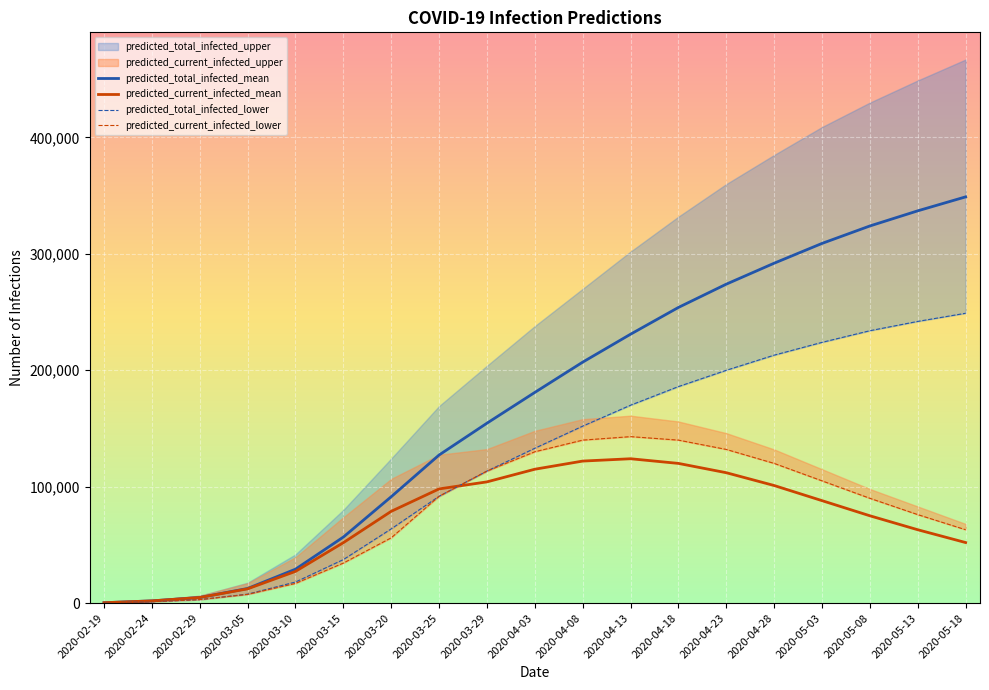

Is the value of predicted_total_infected_mean at 2020-05-13 greater than the value of predicted_current_infected_mean at 2020-05-18?

Yes